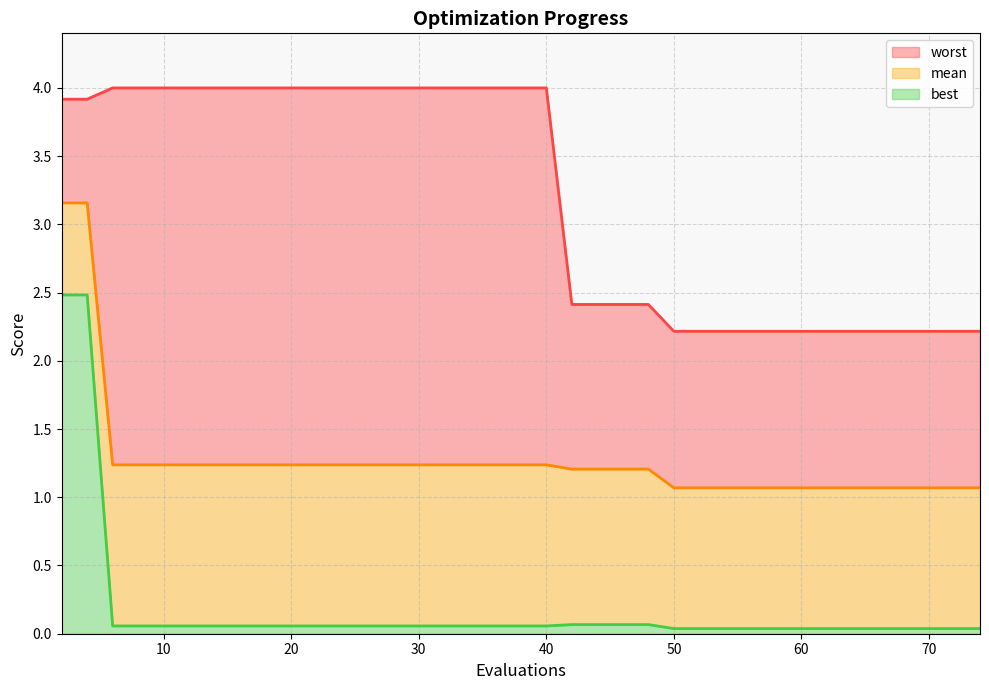

True or false: worst has a value of 2.2 at 72.

True